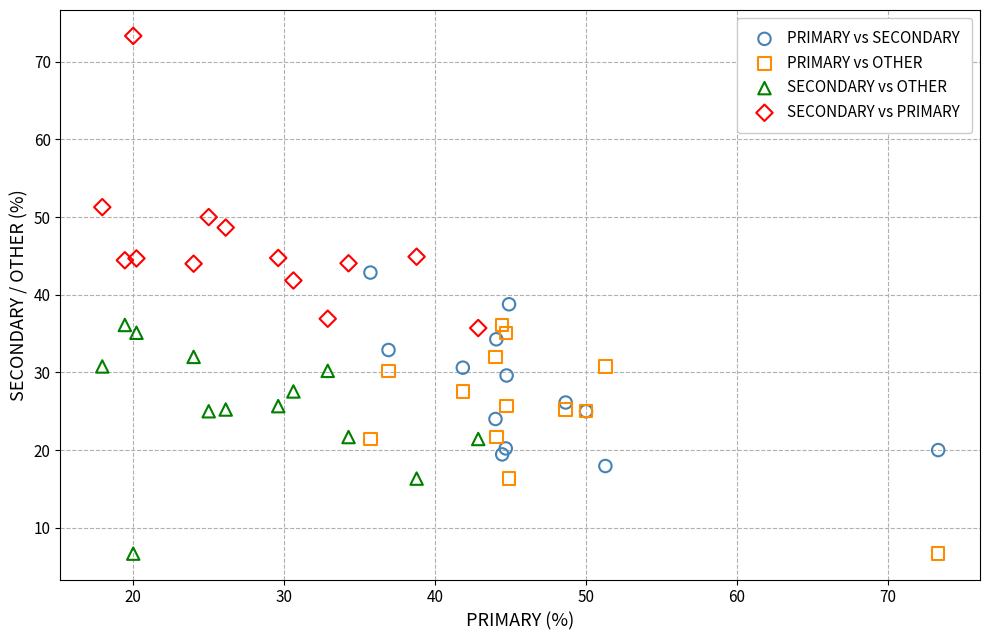

Which series has the largest Y range (max minus min)?

SECONDARY vs PRIMARY